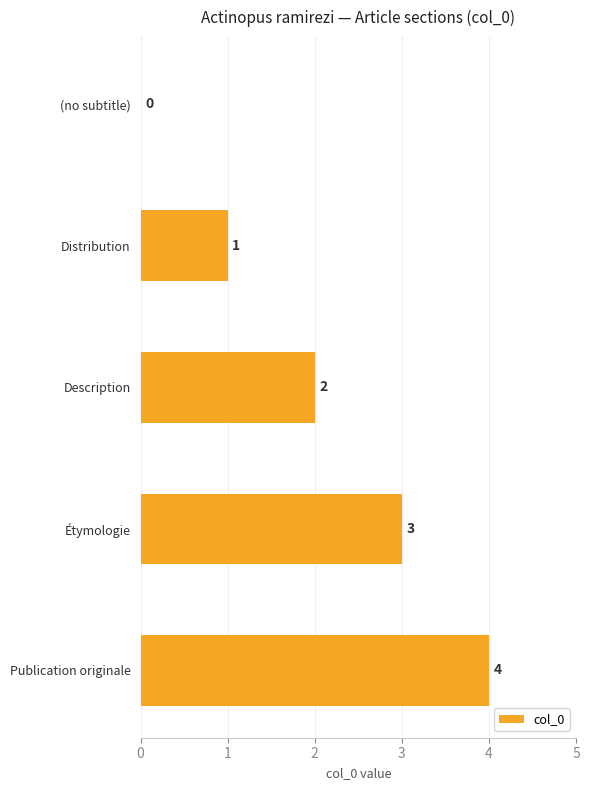

Approximately how many times larger is the value at Étymologie compared to Distribution?

3.0